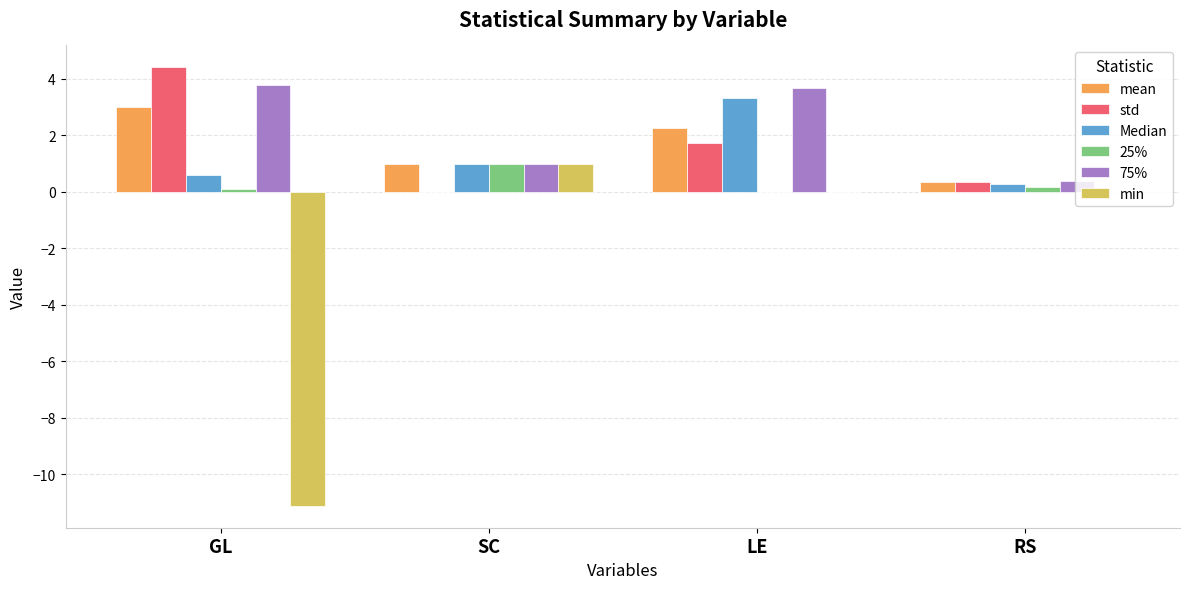

How many groups of bars are there?

4